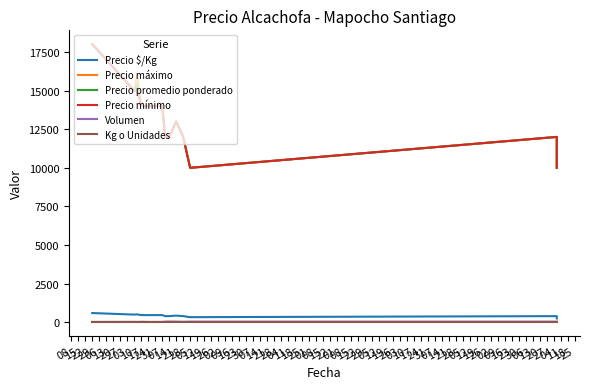

At which category does the chart reach its peak across all series?

29